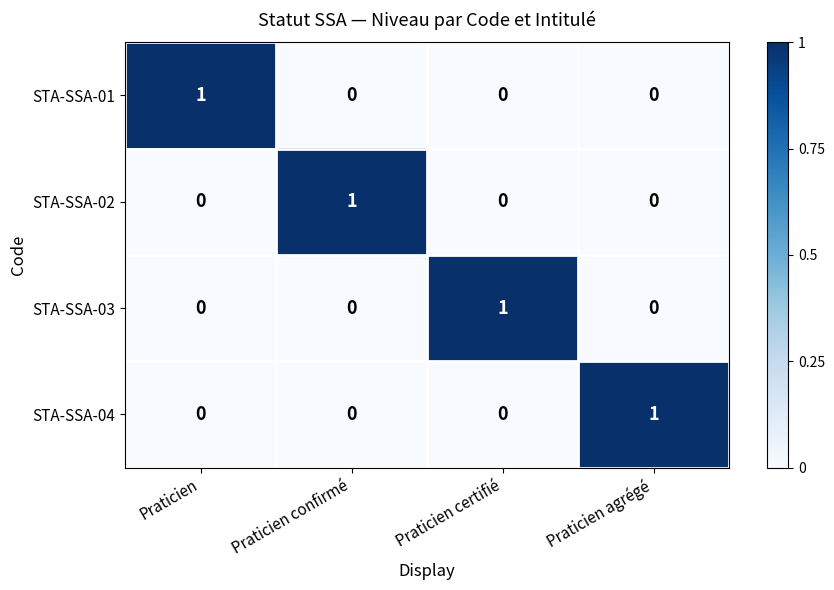

True or false: STA-SSA-02 has a value of 2 at Praticien confirmé.

False